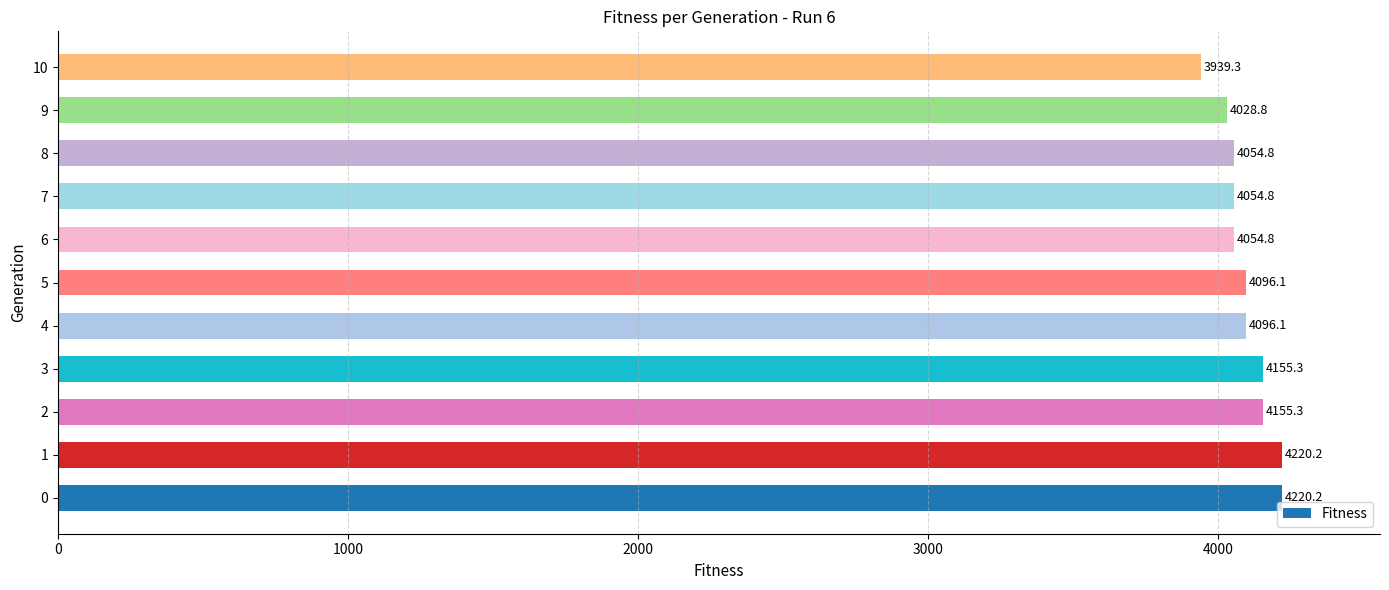

Approximately how many times larger is the value at 9 compared to 10?

1.0